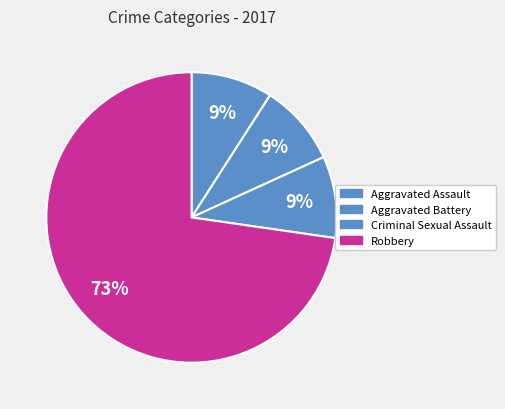

Which has a higher value, Criminal Sexual Assault or Aggravated Assault?

Criminal Sexual Assault